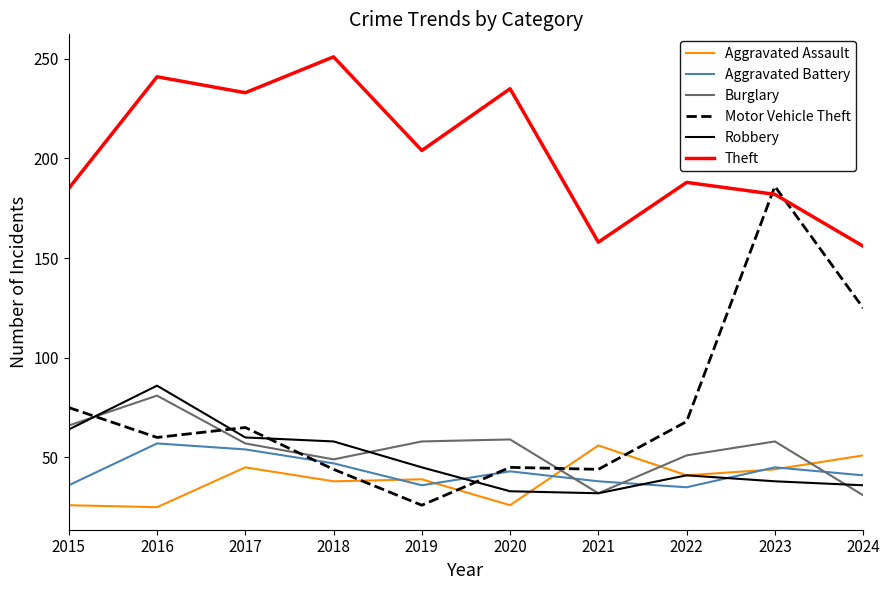

What is the highest value of the Burglary series?

81